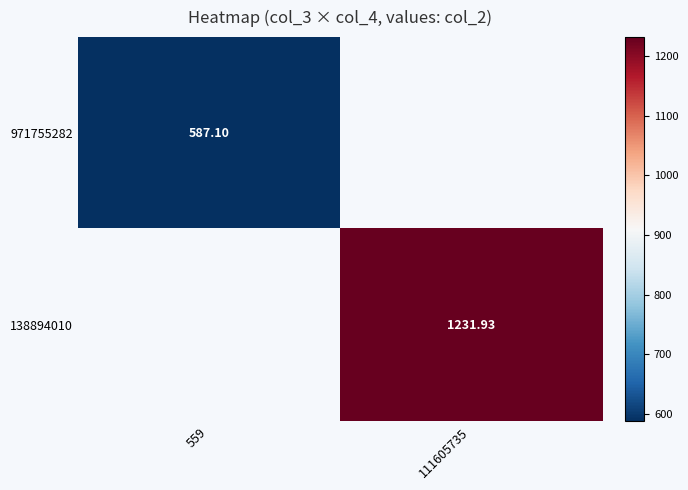

Is the value of 138894010 at 111605735 greater than the value of 971755282 at 559?

Yes